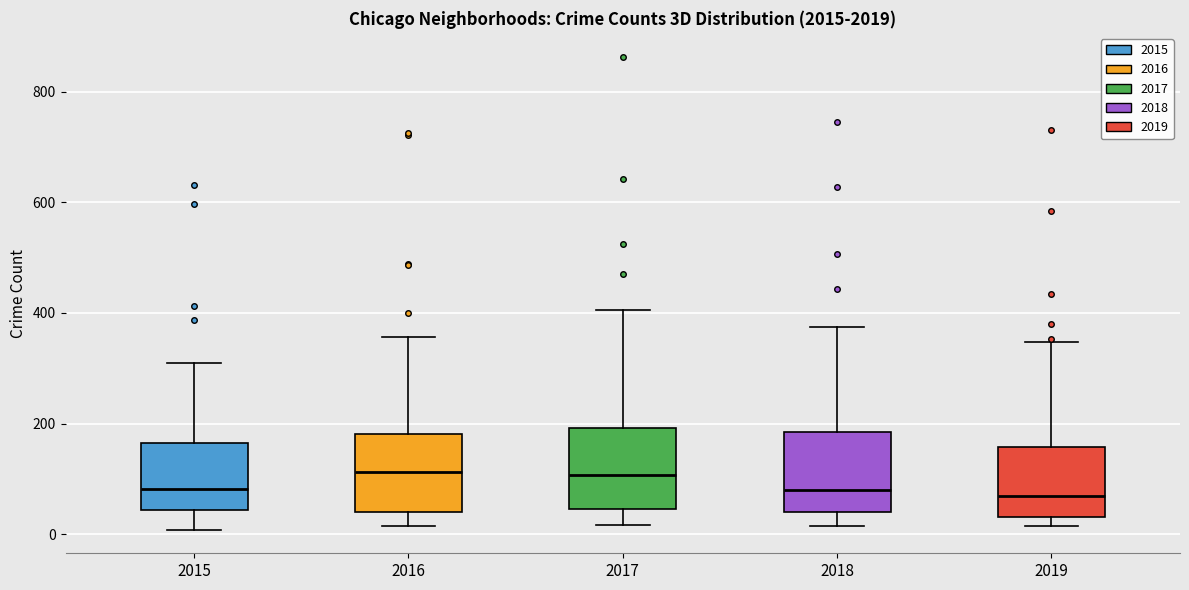

Where does the lower whisker of the box at x = 2017 end on the y-axis? The values are not printed on the chart, so give them approximately, as read against the axis.

20